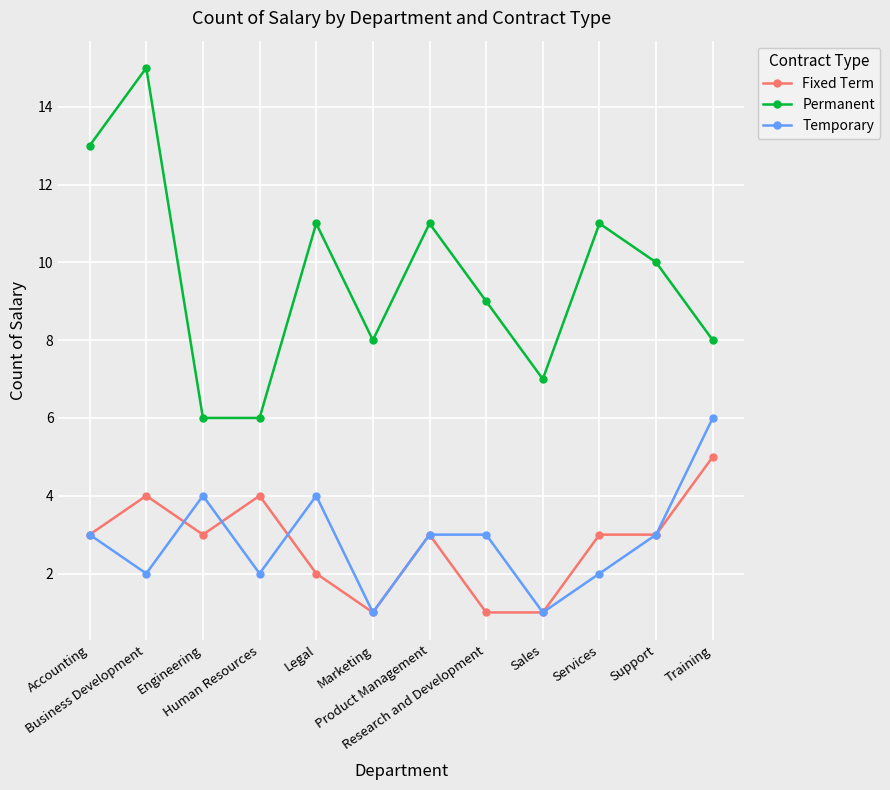

Does the chart have visible grid lines?

Yes